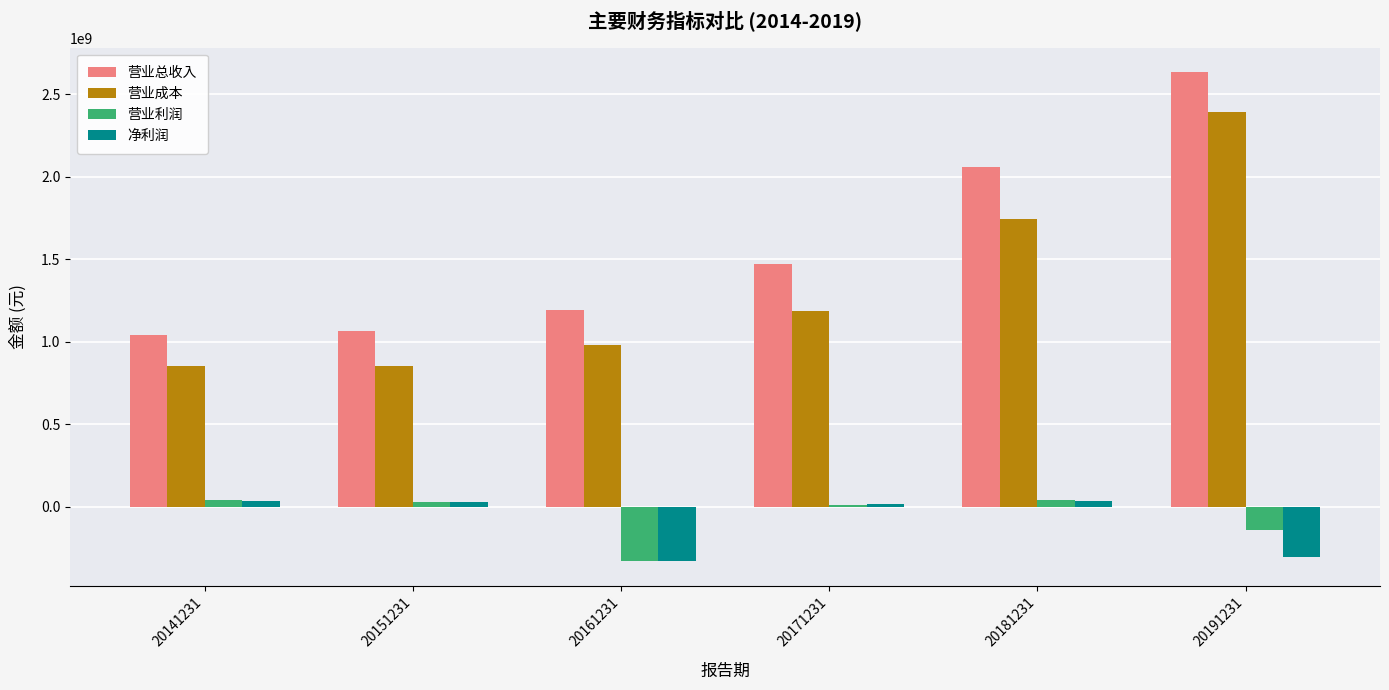

What is the highest value of the 营业总收入 series?

2635026000.9